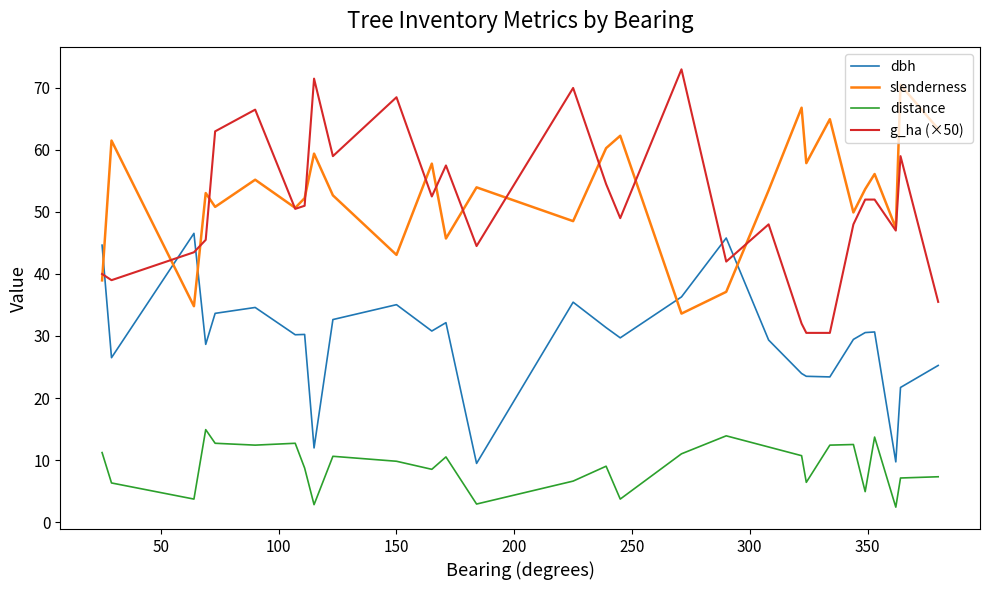

In slenderness, how many points are higher than both neighbors (excluding endpoints)?

11